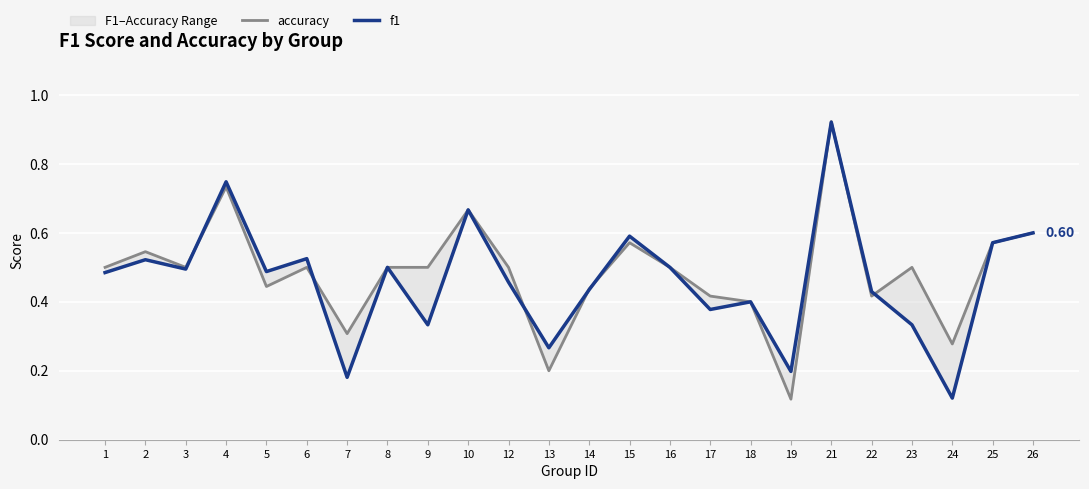

How many categories are shown in the chart?

24